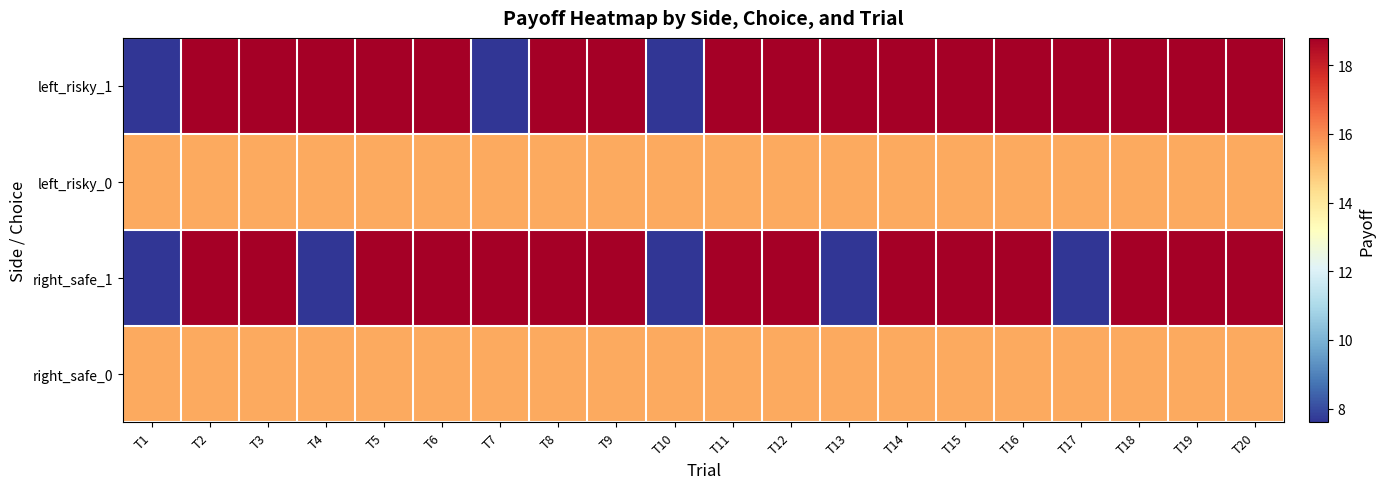

Reading left to right, what are all the values shown in this chart?

left_risky_1: T1=7.6	T2=18.8	T3=18.8	T4=18.8	T5=18.8	T6=18.8	T7=7.6	T8=18.8	T9=18.8	T10=7.6	T11=18.8	T12=18.8	T13=18.8	T14=18.8	T15=18.8	T16=18.8	T17=18.8	T18=18.8	T19=18.8	T20=18.8
left_risky_0: T1=15.5	T2=15.5	T3=15.5	T4=15.5	T5=15.5	T6=15.5	T7=15.5	T8=15.5	T9=15.5	T10=15.5	T11=15.5	T12=15.5	T13=15.5	T14=15.5	T15=15.5	T16=15.5	T17=15.5	T18=15.5	T19=15.5	T20=15.5
right_safe_1: T1=7.6	T2=18.8	T3=18.8	T4=7.6	T5=18.8	T6=18.8	T7=18.8	T8=18.8	T9=18.8	T10=7.6	T11=18.8	T12=18.8	T13=7.6	T14=18.8	T15=18.8	T16=18.8	T17=7.6	T18=18.8	T19=18.8	T20=18.8
right_safe_0: T1=15.5	T2=15.5	T3=15.5	T4=15.5	T5=15.5	T6=15.5	T7=15.5	T8=15.5	T9=15.5	T10=15.5	T11=15.5	T12=15.5	T13=15.5	T14=15.5	T15=15.5	T16=15.5	T17=15.5	T18=15.5	T19=15.5	T20=15.5